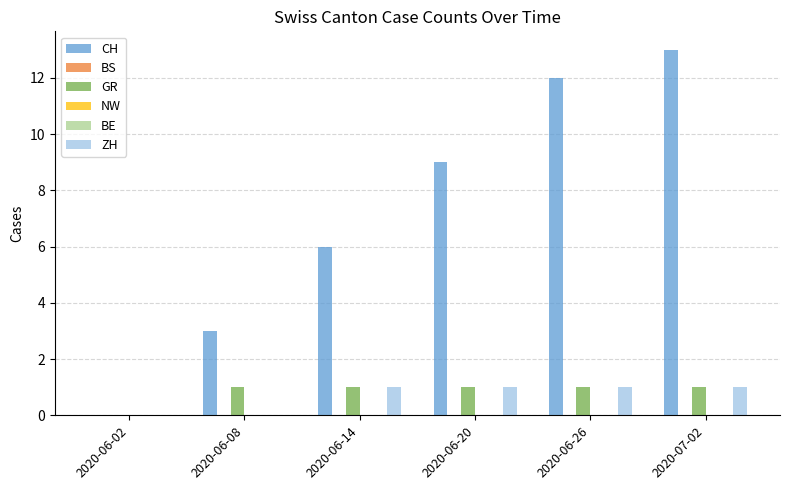

List the series in order of their peak value, lowest first.

BS, NW, BE, GR, ZH, CH